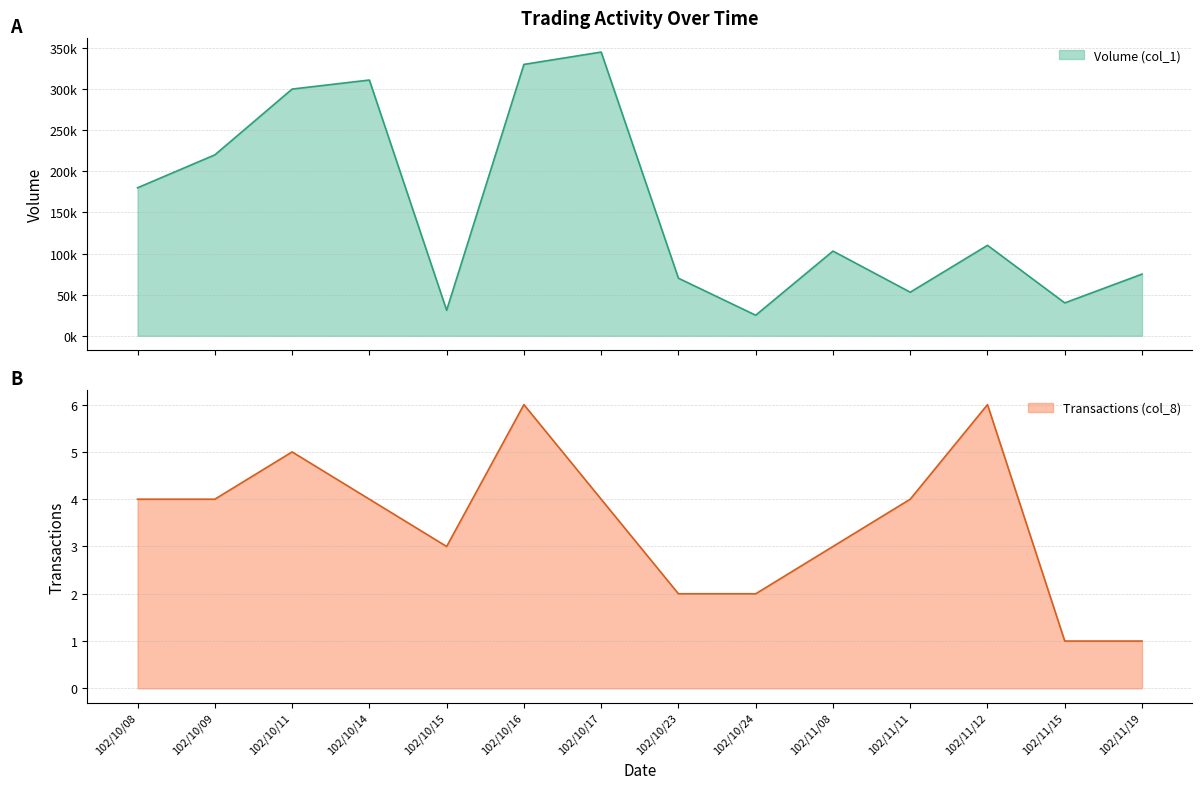

At which label does Transactions (col_8) first exceed 4?

102/10/11